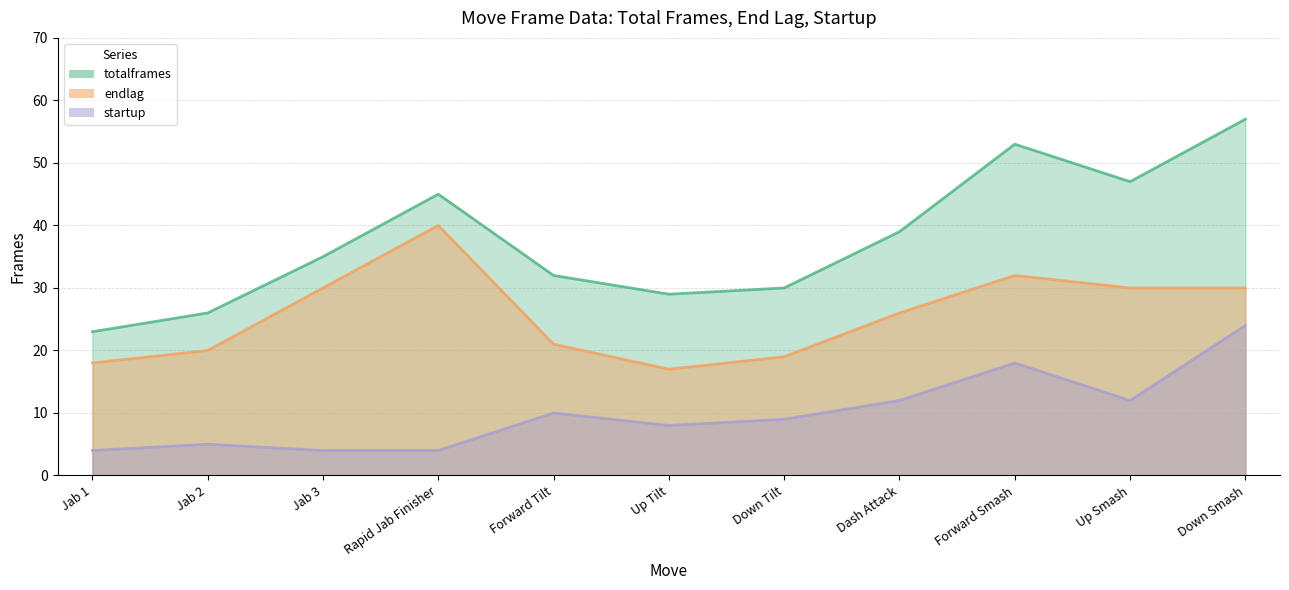

Which series has the largest total across all categories?

totalframes